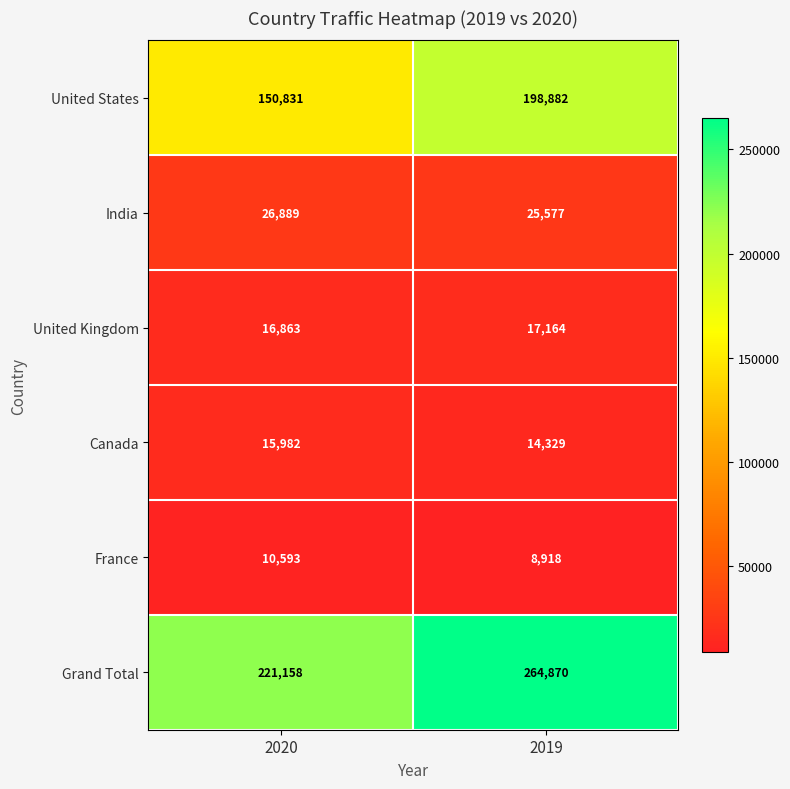

True or false: France has a value of 4473 at 2019.

False